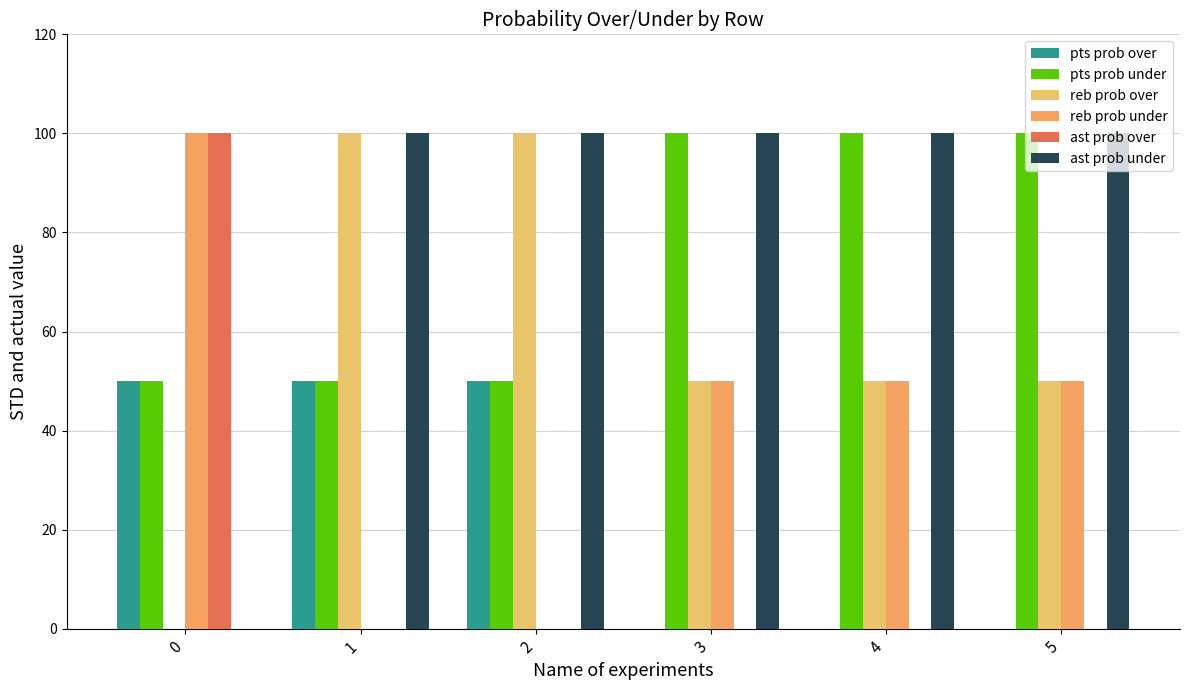

Count the number of categories in the chart.

6